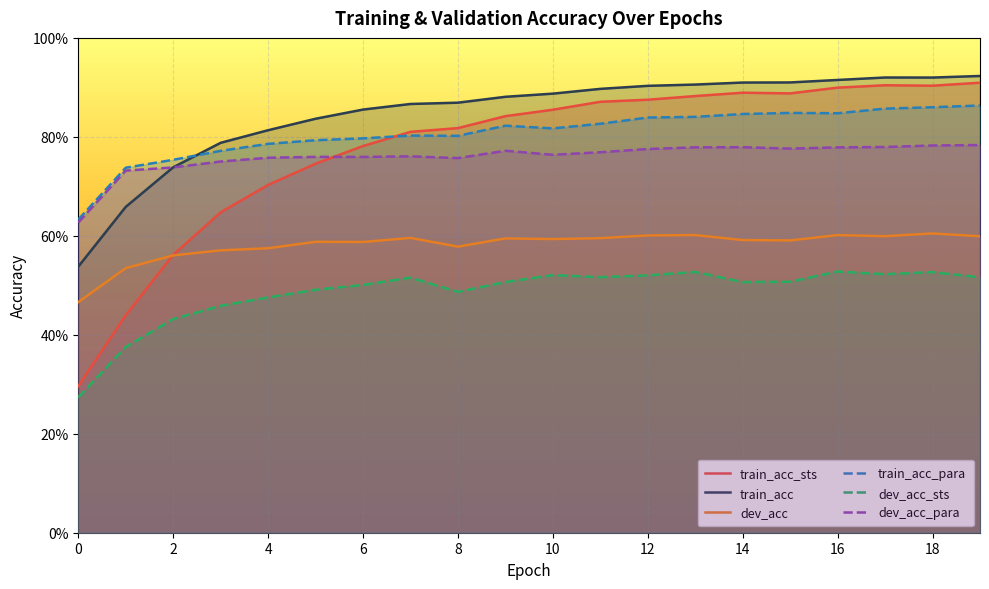

True or false: dev_acc_para has more than 1 interior local peaks.

True